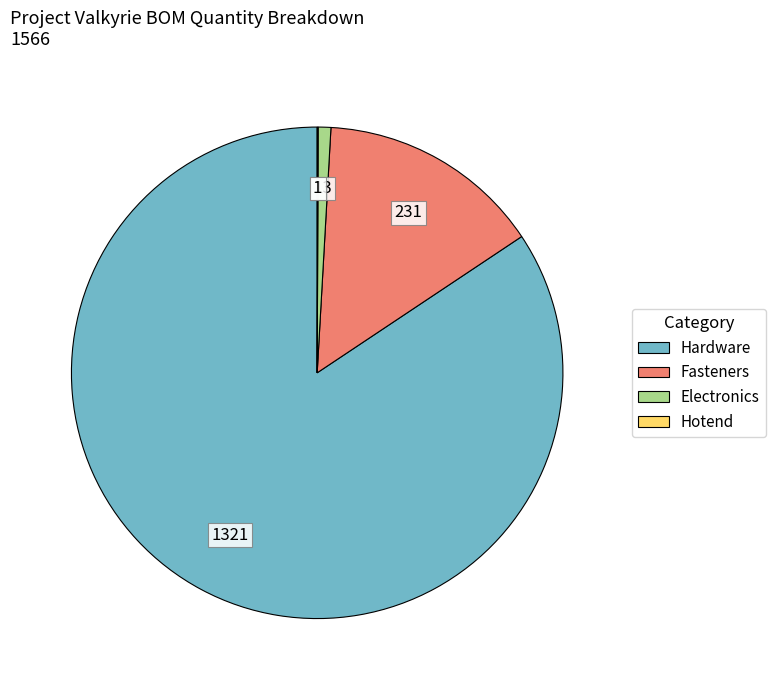

Is the sum of Hardware and Electronics greater than half?

Yes